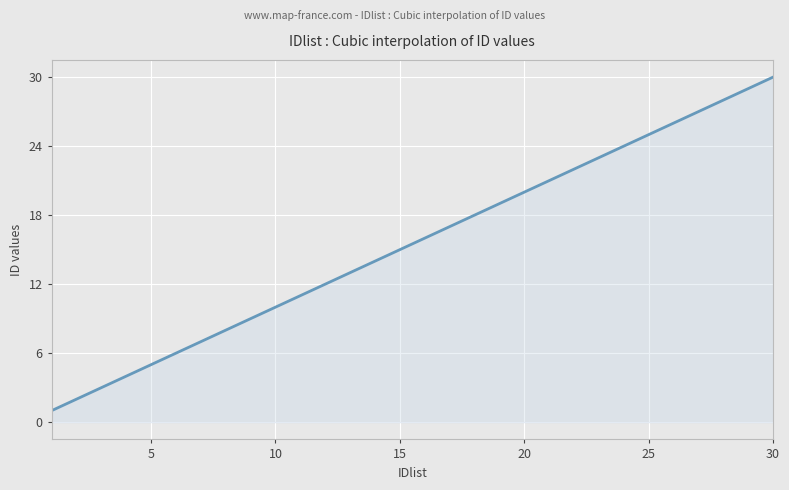

What is the greatest value displayed?

30.0